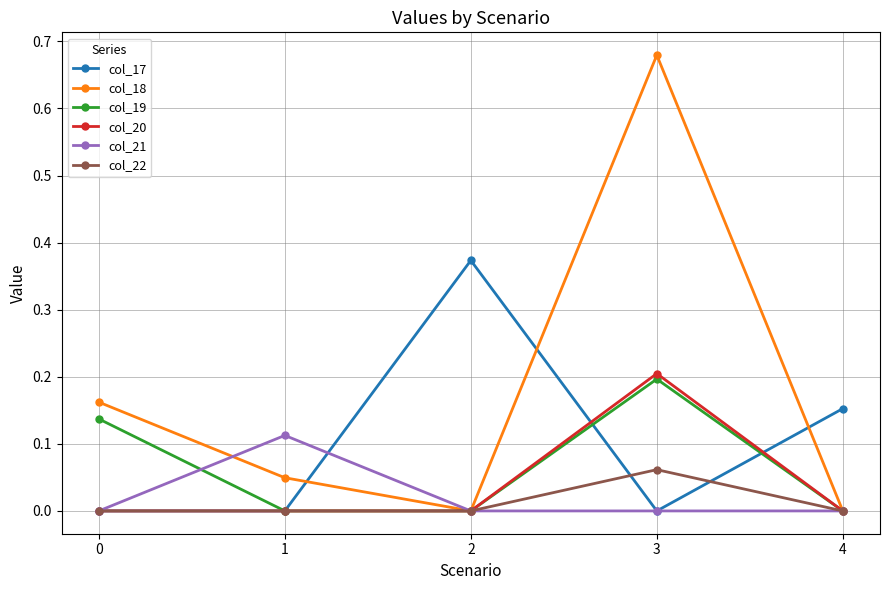

What is the total value across all series at 0?

0.3